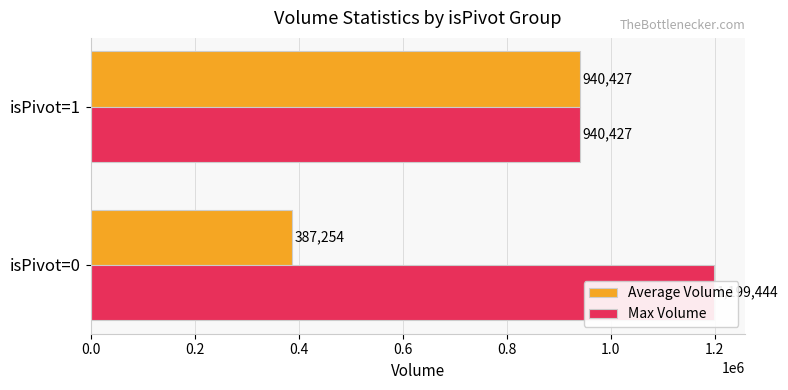

What is the difference between the maximum and minimum values in the Average Volume series?

553173